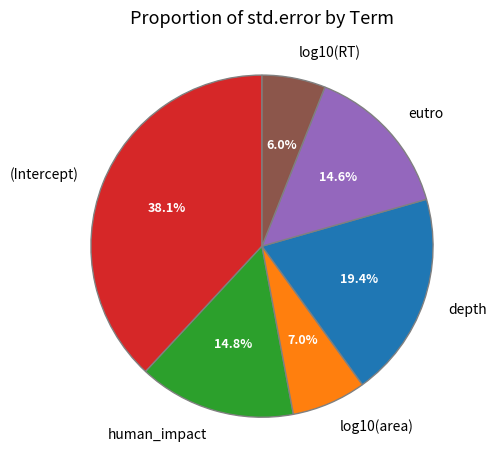

Is it true that eutro is 15% of the pie?

True